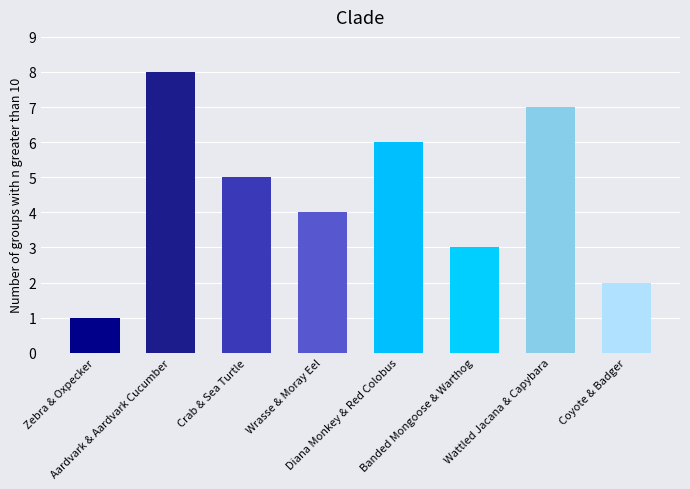

List the labels in order of value, largest first.

Aardvark & Aardvark Cucumber, Wattled Jacana & Capybara, Diana Monkey & Red Colobus, Crab & Sea Turtle, Wrasse & Moray Eel, Banded Mongoose & Warthog, Coyote & Badger, Zebra & Oxpecker